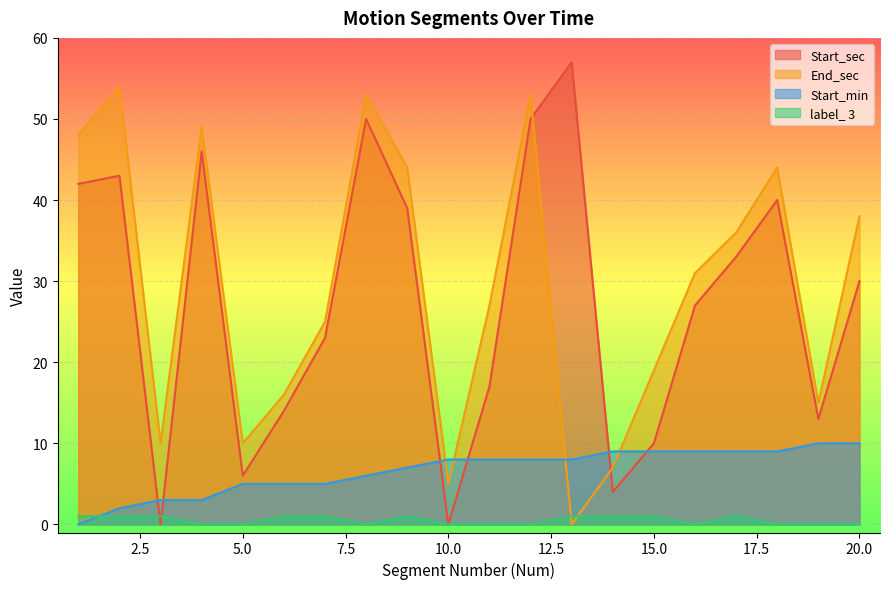

Reading left to right, what are all the values shown in this chart?

Start_sec: 1=42	2=43	3=0	4=46	5=6	6=14	7=23	8=50	9=39	10=0	11=17	12=50	13=57	14=4	15=10	16=27	17=33	18=40	19=13	20=30
End_sec: 1=48	2=54	3=10	4=49	5=10	6=16	7=25	8=53	9=44	10=5	11=27	12=53	13=0	14=7	15=19	16=31	17=36	18=44	19=15	20=38
Start_min: 1=0	2=2	3=3	4=3	5=5	6=5	7=5	8=6	9=7	10=8	11=8	12=8	13=8	14=9	15=9	16=9	17=9	18=9	19=10	20=10
label_ 3: 1=1	2=1	3=1	4=0	5=0	6=1	7=1	8=0	9=1	10=0	11=0	12=0	13=1	14=1	15=1	16=0	17=1	18=0	19=0	20=0